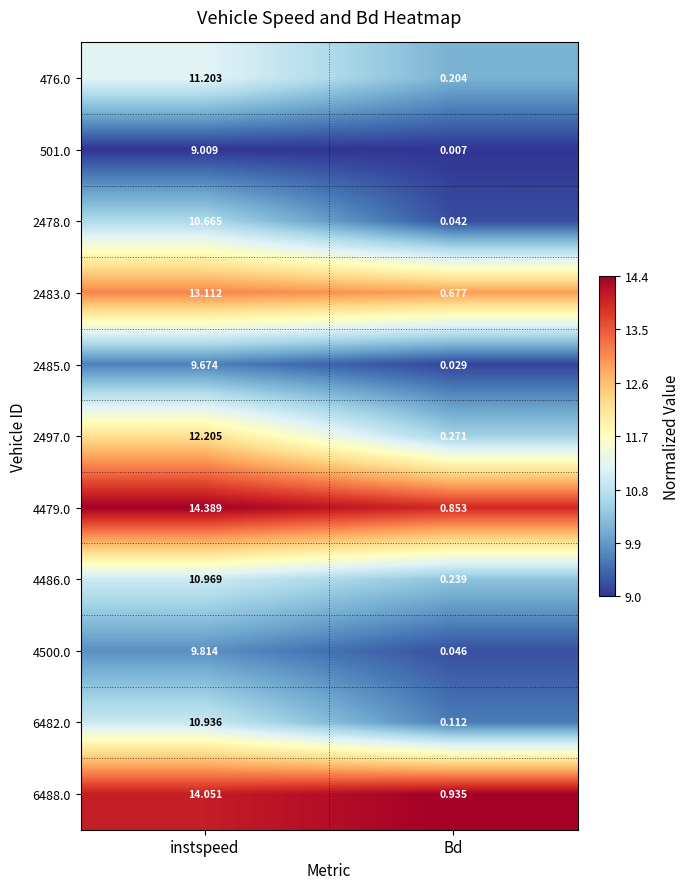

Rank the series by their maximum value, from highest to lowest.

4479.0, 6488.0, 2483.0, 2497.0, 476.0, 4486.0, 6482.0, 2478.0, 4500.0, 2485.0, 501.0